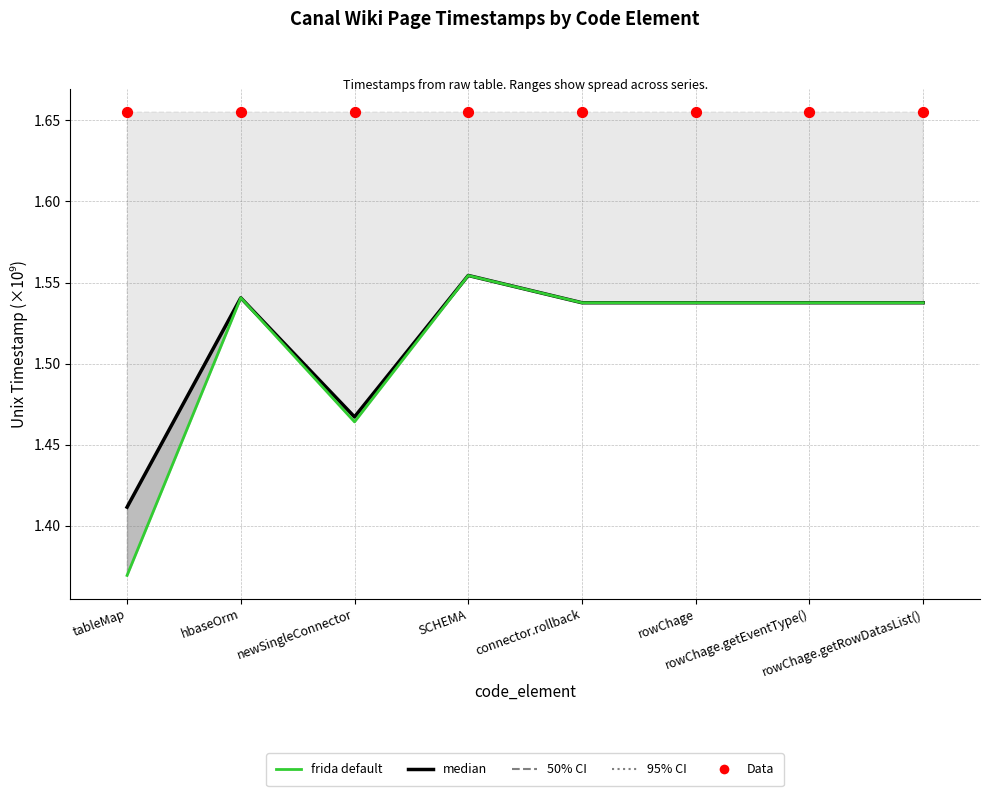

Which series has the largest Y range (max minus min)?

frida default